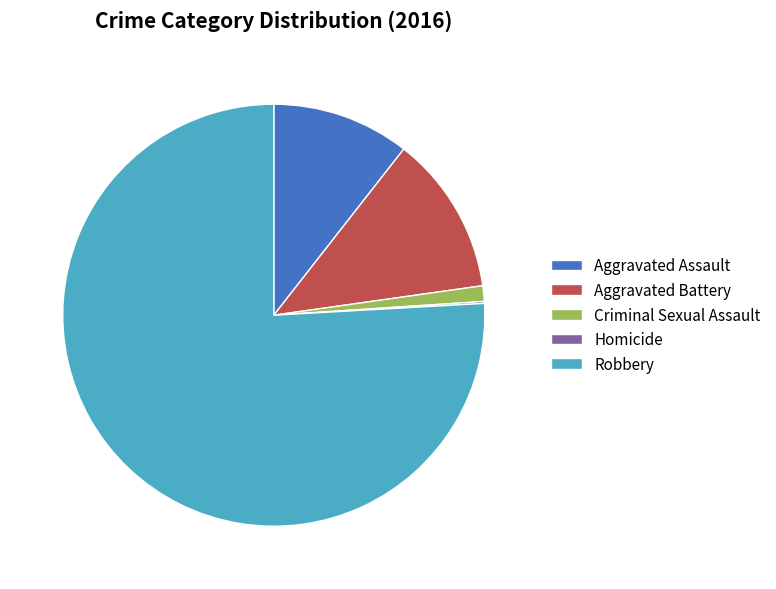

Approximately how many times larger is the value at Robbery compared to Aggravated Assault?

7.2